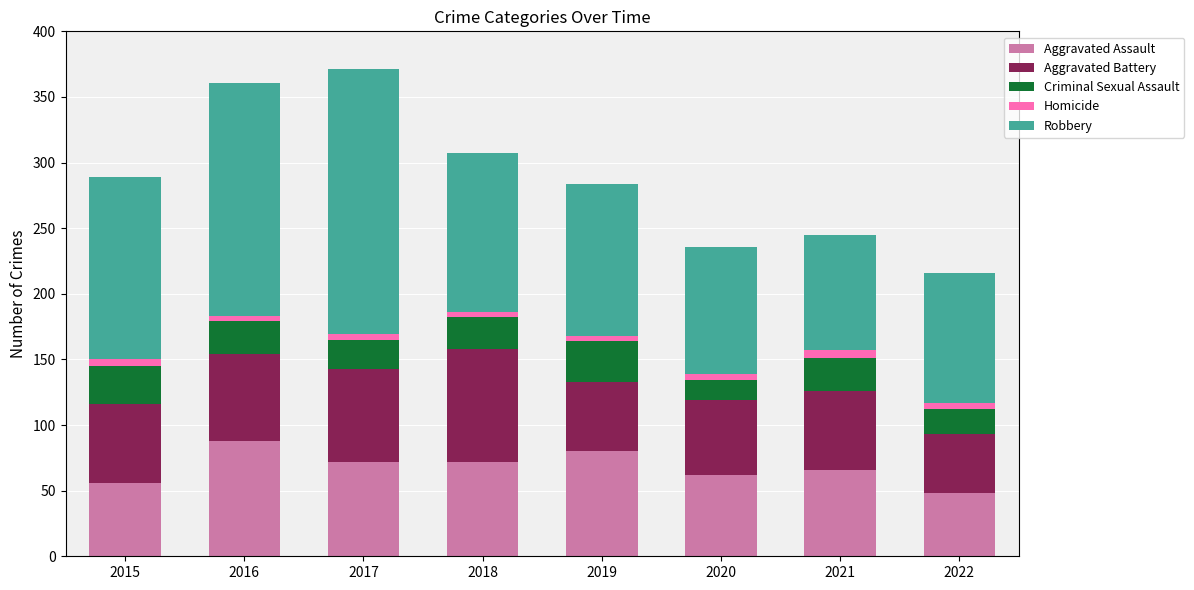

The Aggravated Assault series shows 128 at 2016. True or false?

False